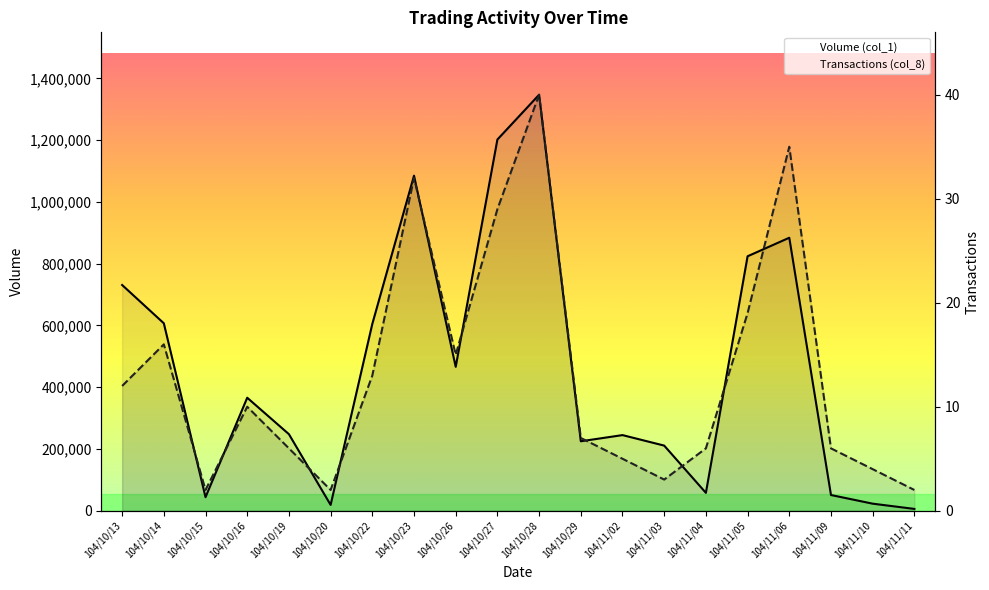

What is the spread (max minus min) of values at 104/10/23?

1084968